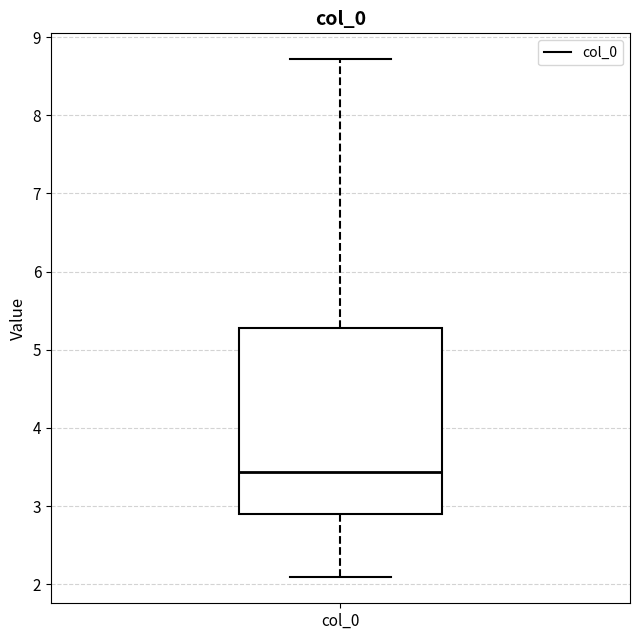

Transcribe this box plot: give where the median line is, the range the box spans, and where the two whiskers end, as read against the y-axis. The values are not printed on the chart, so give them approximately, as read against the axis.

median 3.4, box 2.9 to 5.3, whiskers 2.1 to 8.7